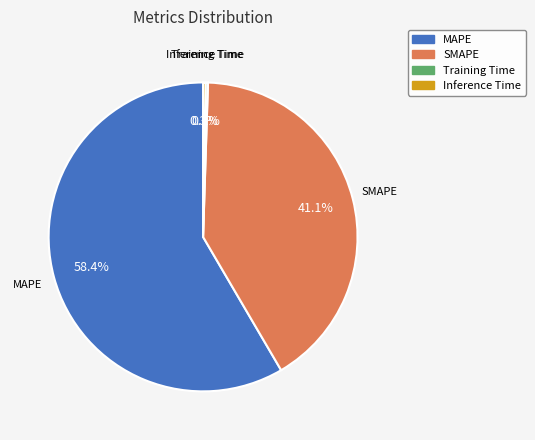

Between MAPE and SMAPE, which is larger?

MAPE